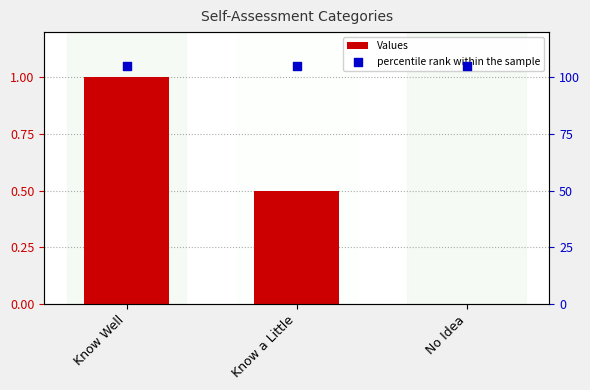

Which series contains the highest Y value?

percentile rank within the sample